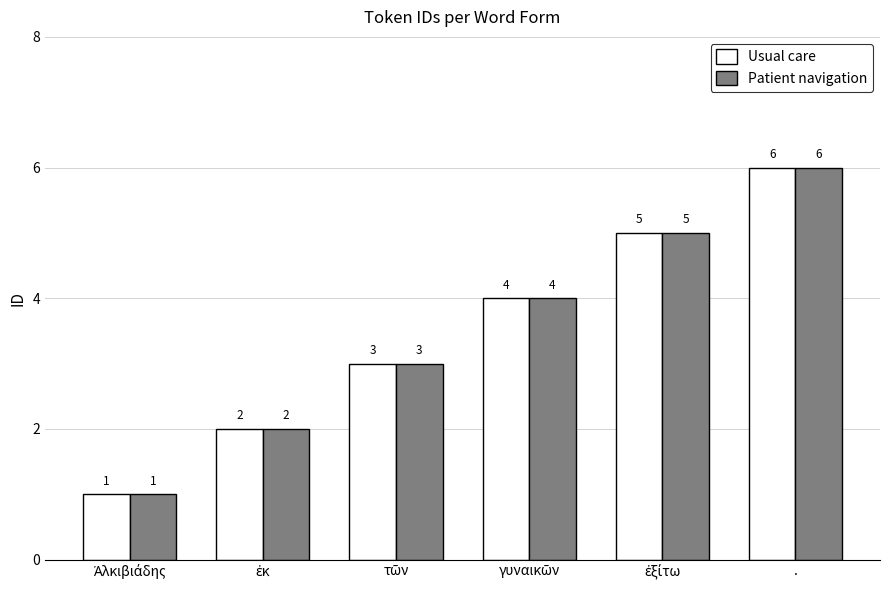

What is the difference between the maximum and minimum values in the Patient navigation series?

5